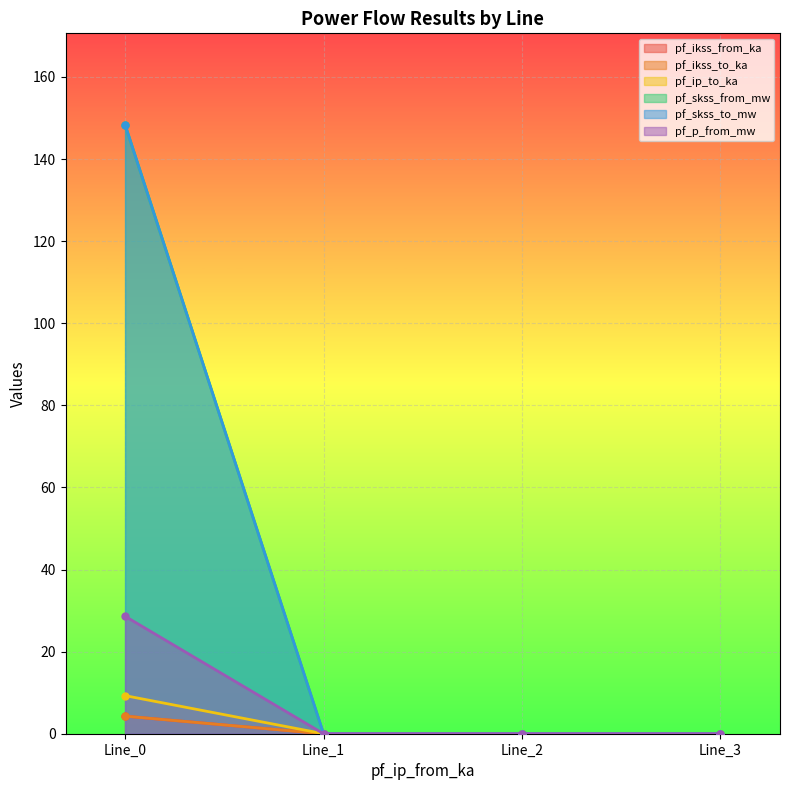

Does the chart display data point markers on the line(s)?

Yes